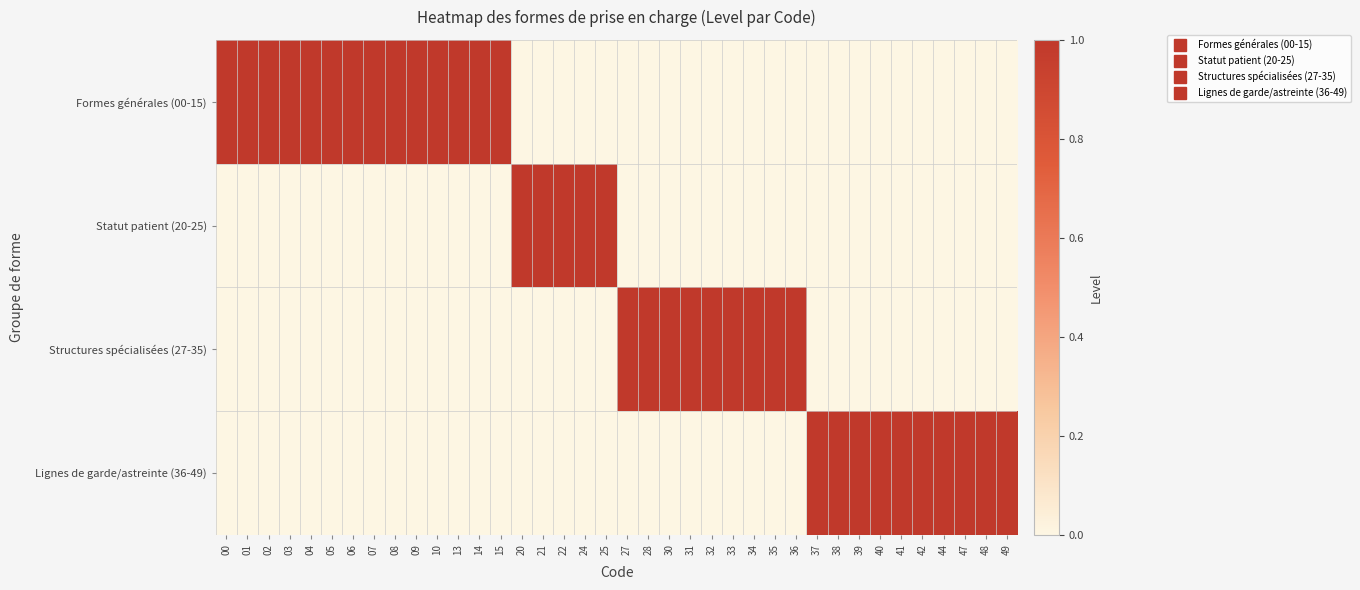

Rank the series by their maximum value, from highest to lowest.

Formes générales (00-15), Statut patient (20-25), Structures spécialisées (27-35), Lignes de garde/astreinte (36-49)